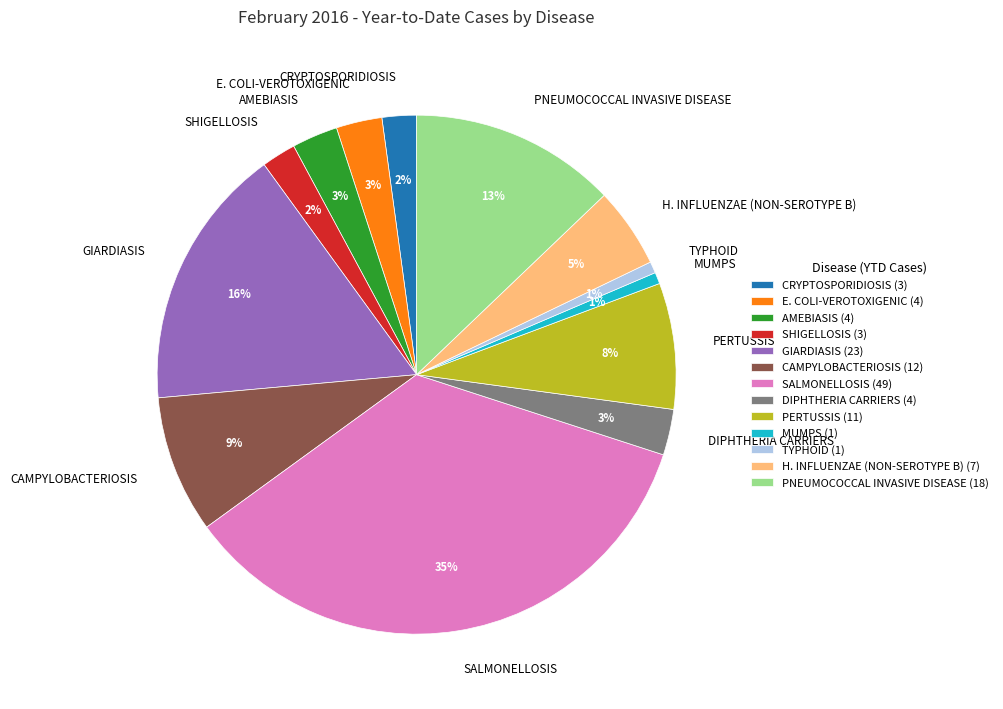

The SHIGELLOSIS slice represents 2% of the pie. True or false?

True